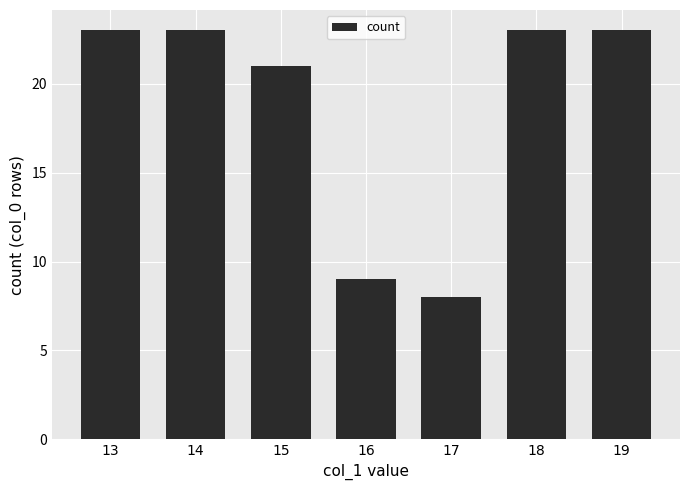

Are the bars grouped side by side (vs. stacked)?

No